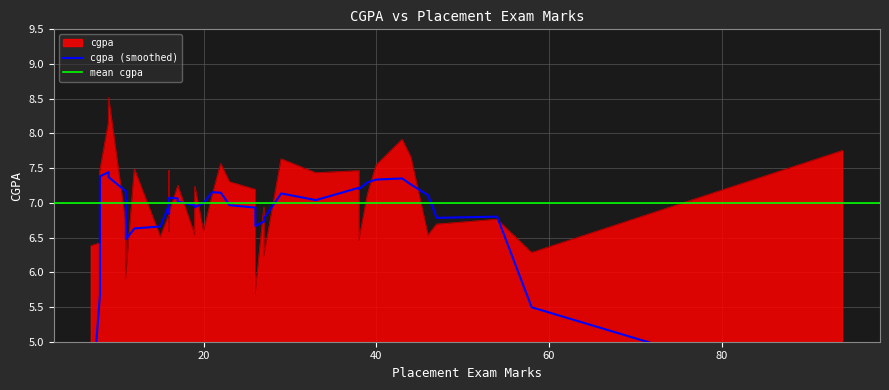

What is the value of the 22nd point from the left?

7.4